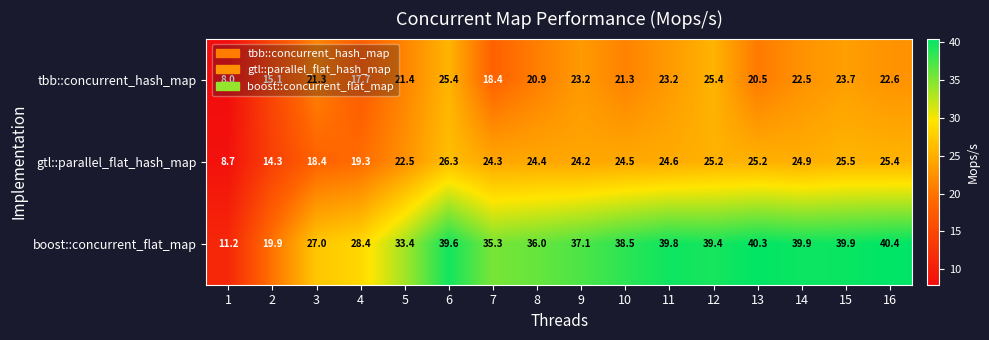

Where does the boost::concurrent_flat_map series first go above 38?

6